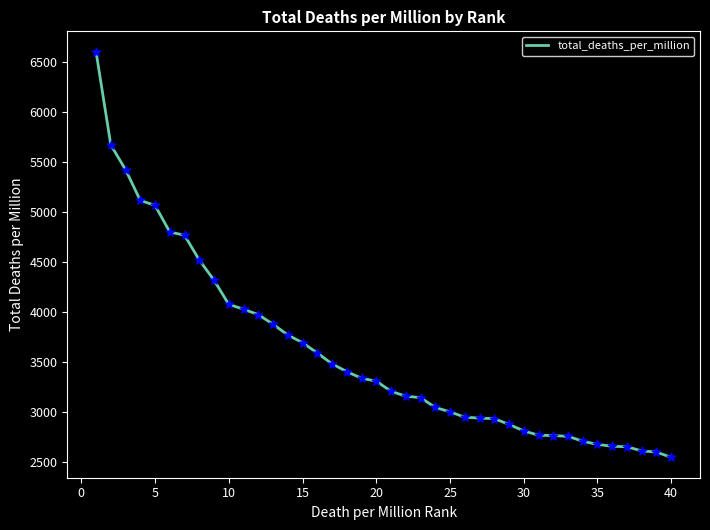

What is the difference between the maximum and minimum values?

4053.7